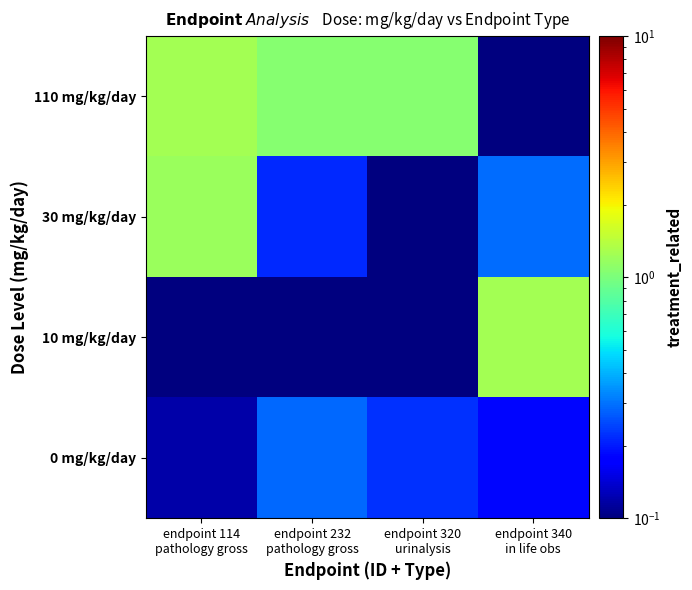

Reading left to right, transcribe all the data shown in this chart.

0 mg/kg/day: endpoint 114
pathology gross=0.1	endpoint 232
pathology gross=0.3	endpoint 320
urinalysis=0.2	endpoint 340
in life obs=0.2
10 mg/kg/day: endpoint 114
pathology gross=0.1	endpoint 232
pathology gross=0.1	endpoint 320
urinalysis=0.0	endpoint 340
in life obs=1.3
30 mg/kg/day: endpoint 114
pathology gross=1.2	endpoint 232
pathology gross=0.2	endpoint 320
urinalysis=0.0	endpoint 340
in life obs=0.3
110 mg/kg/day: endpoint 114
pathology gross=1.3	endpoint 232
pathology gross=1.1	endpoint 320
urinalysis=1.1	endpoint 340
in life obs=0.1